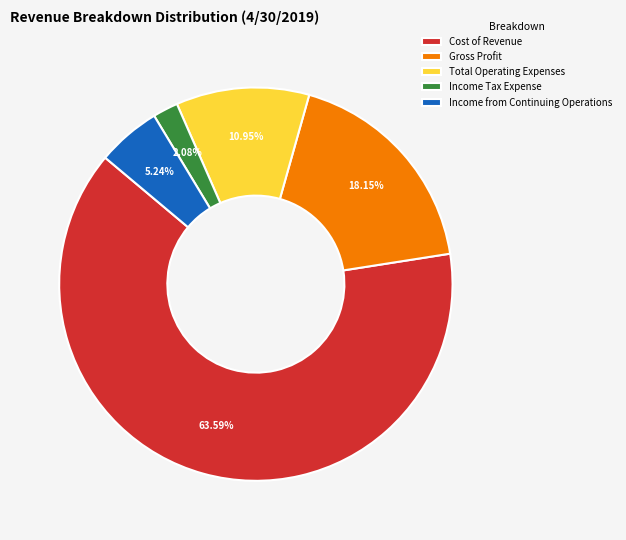

How much of the chart is everything except Income Tax Expense?

97.9%